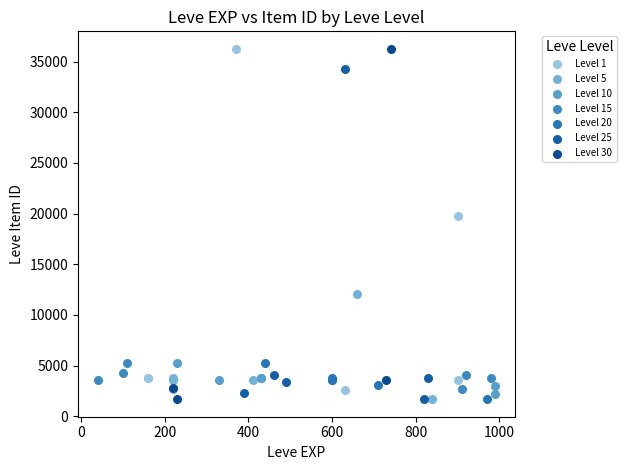

What are all the series names shown in the legend?

Level 1, Level 5, Level 10, Level 15, Level 20, Level 25, Level 30